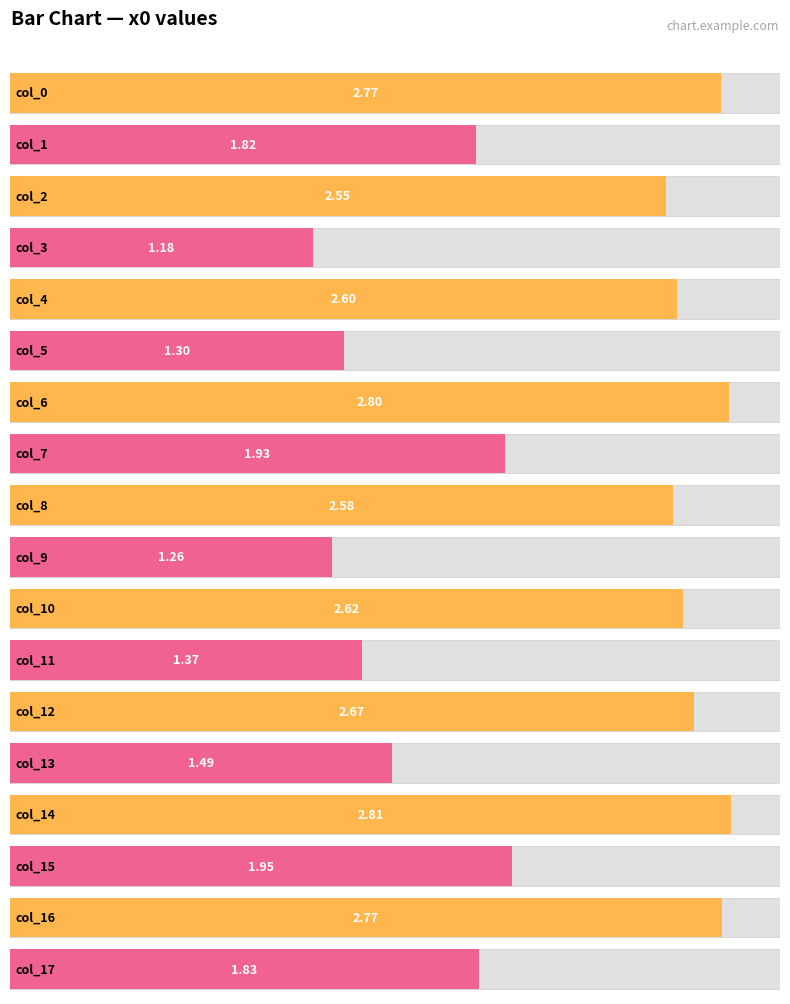

What is the change in value from 3 to 13?

+0.3